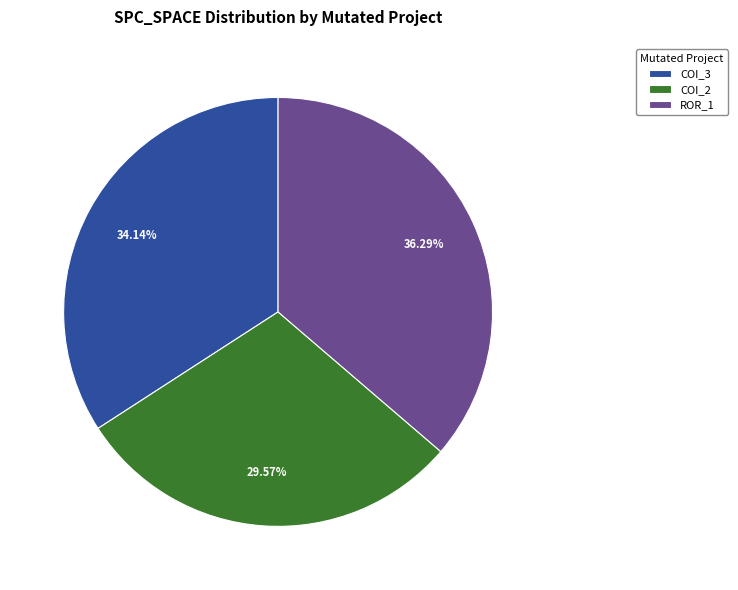

Is there a majority slice in this chart?

No